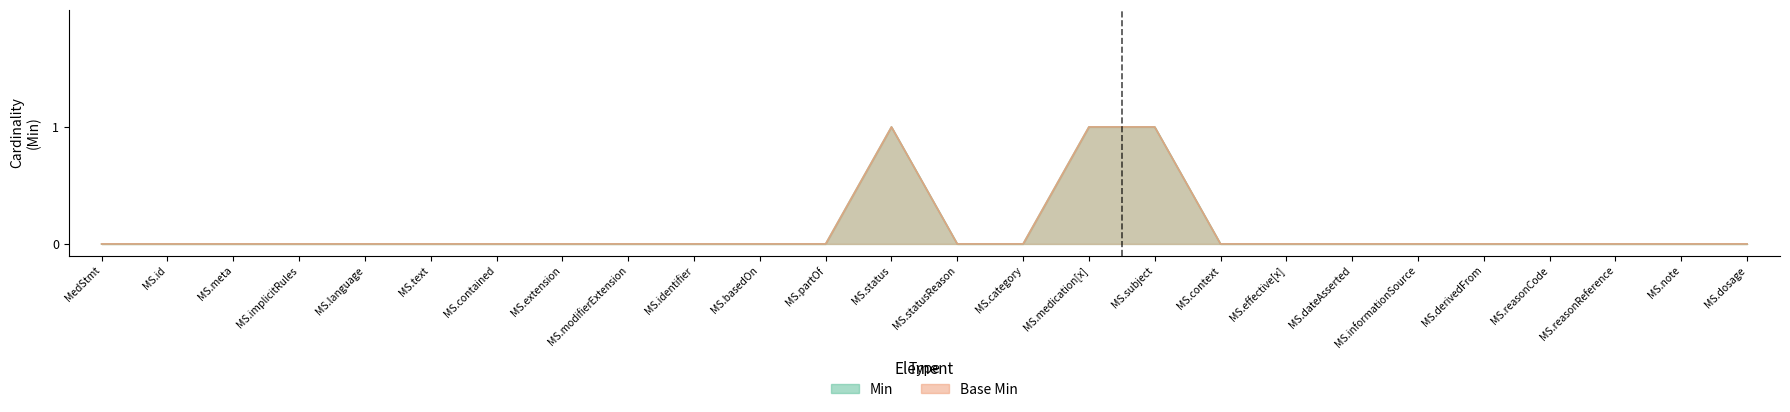

At which label is Min closest to 0?

MedStmt